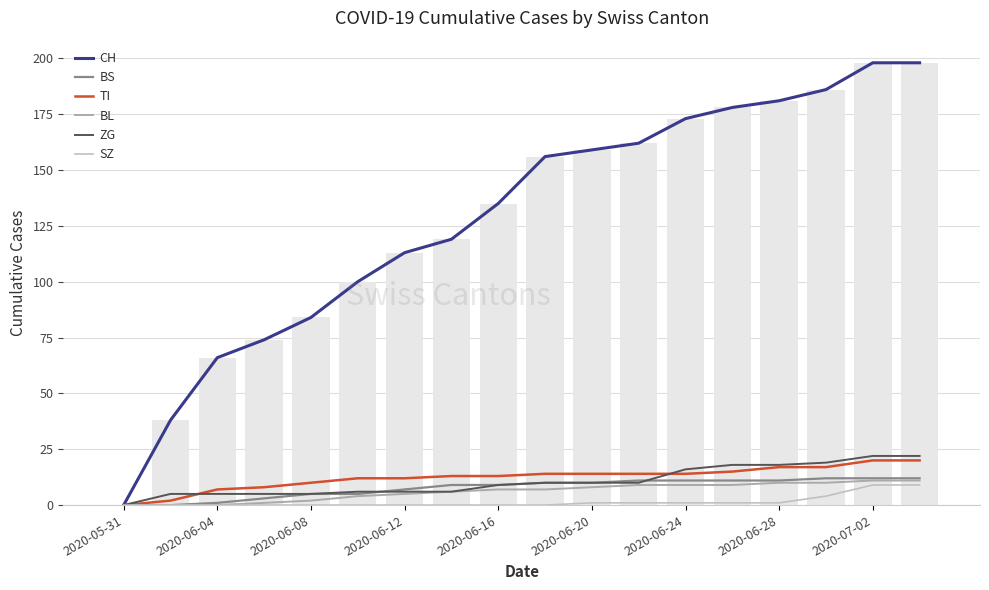

Does the chart contain stacked bars?

No